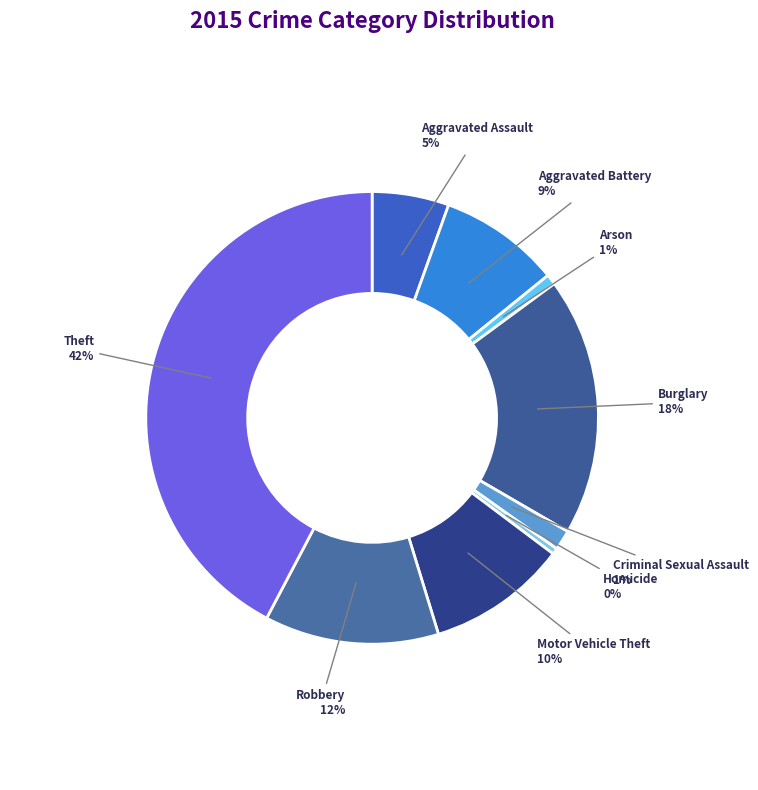

True or false: Arson accounts for 1% of the total.

True